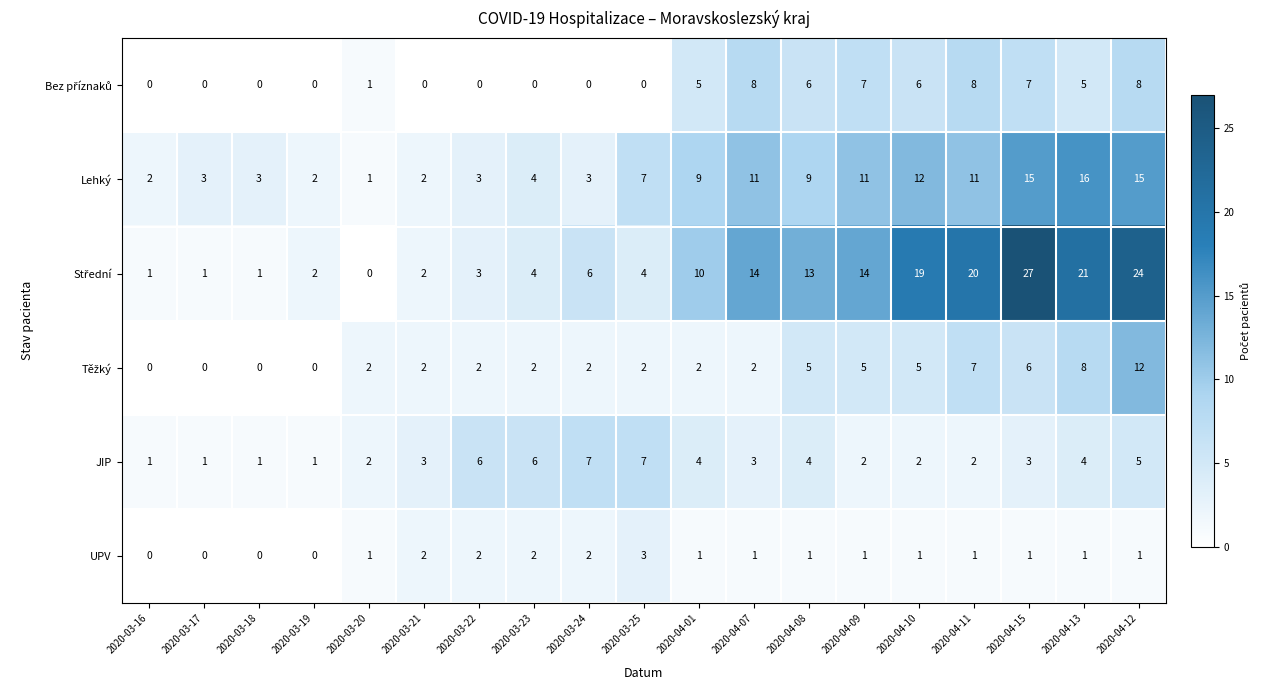

Which category has the highest value across all series?

2020-04-15